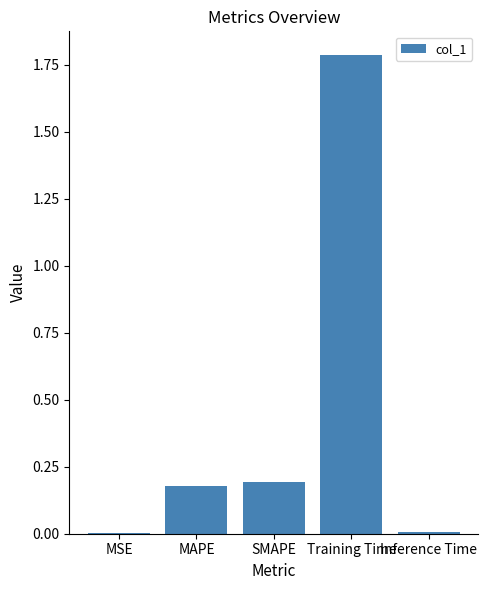

True or false: the data shows 0.0 at MSE.

True